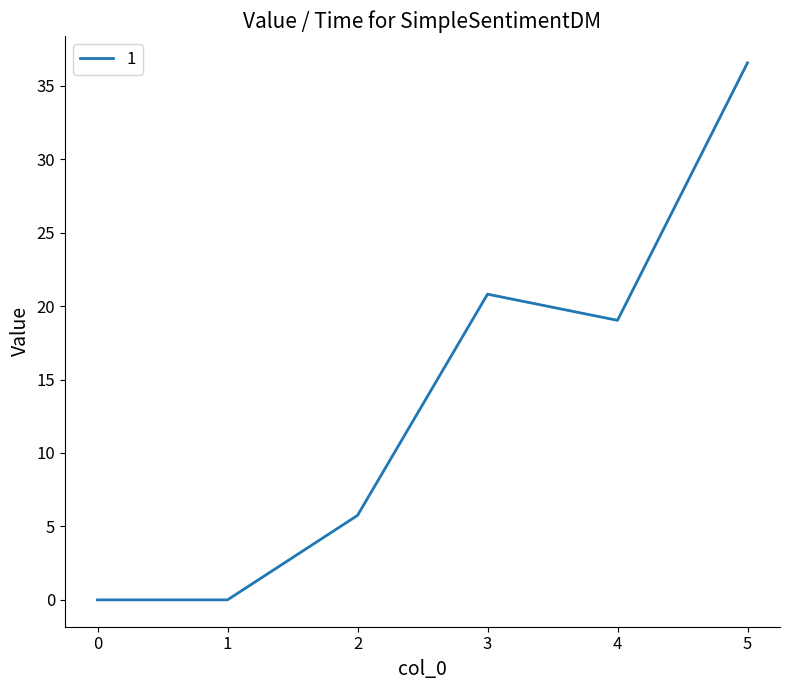

Read the value at 4.

19.0